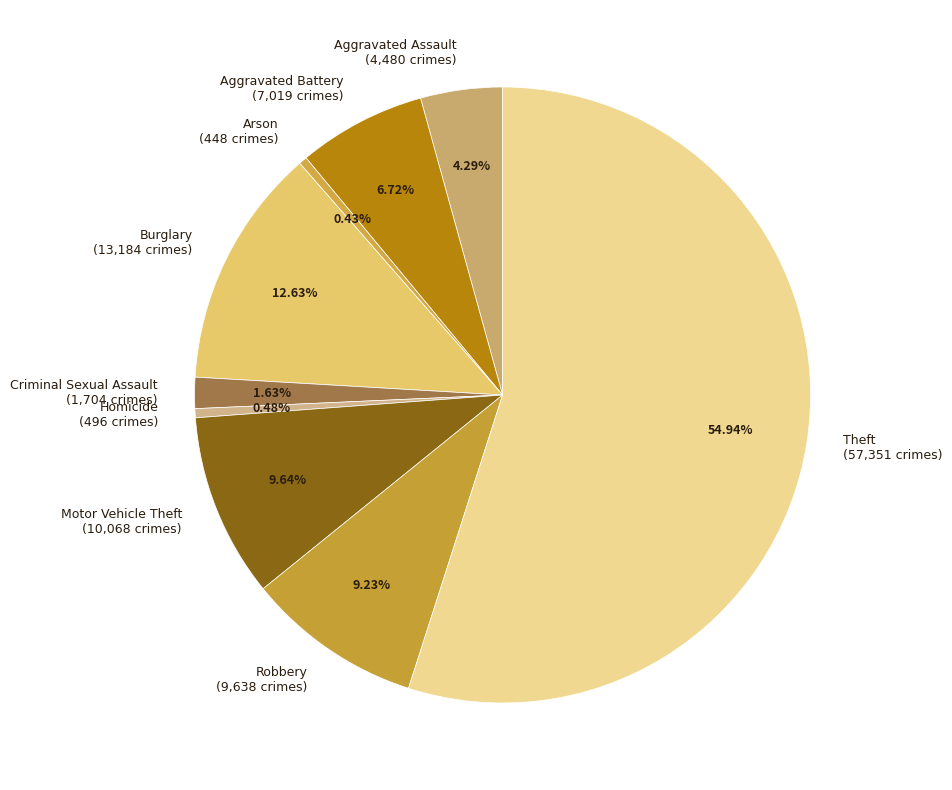

How many segments does this pie chart have?

9